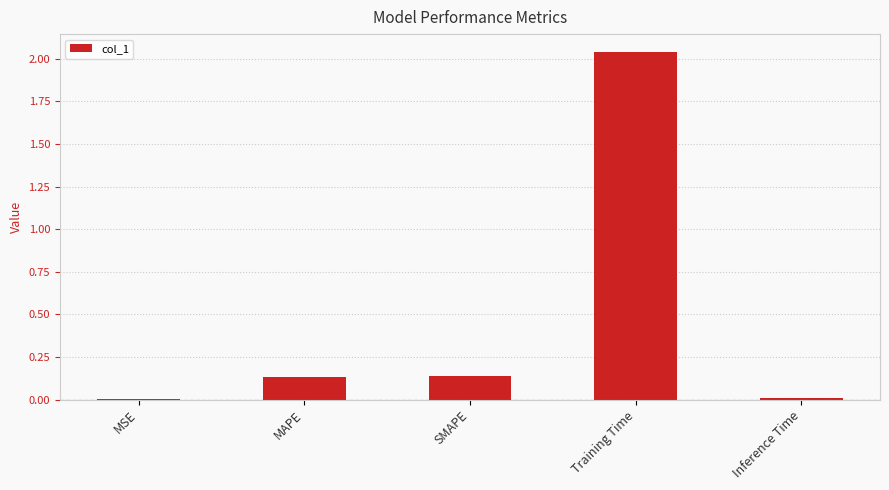

What is the change in value from SMAPE to Training Time?

+1.9